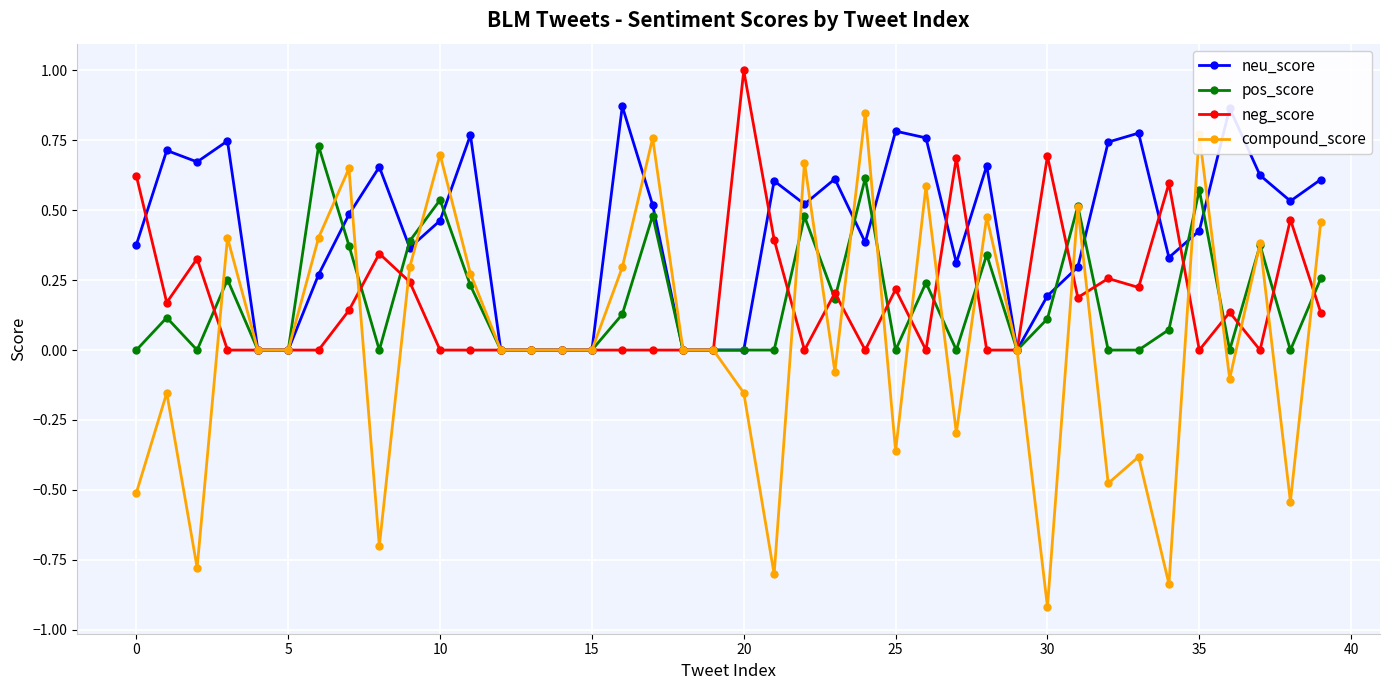

True or false: compound_score has more than 0 points higher than both neighbors.

True